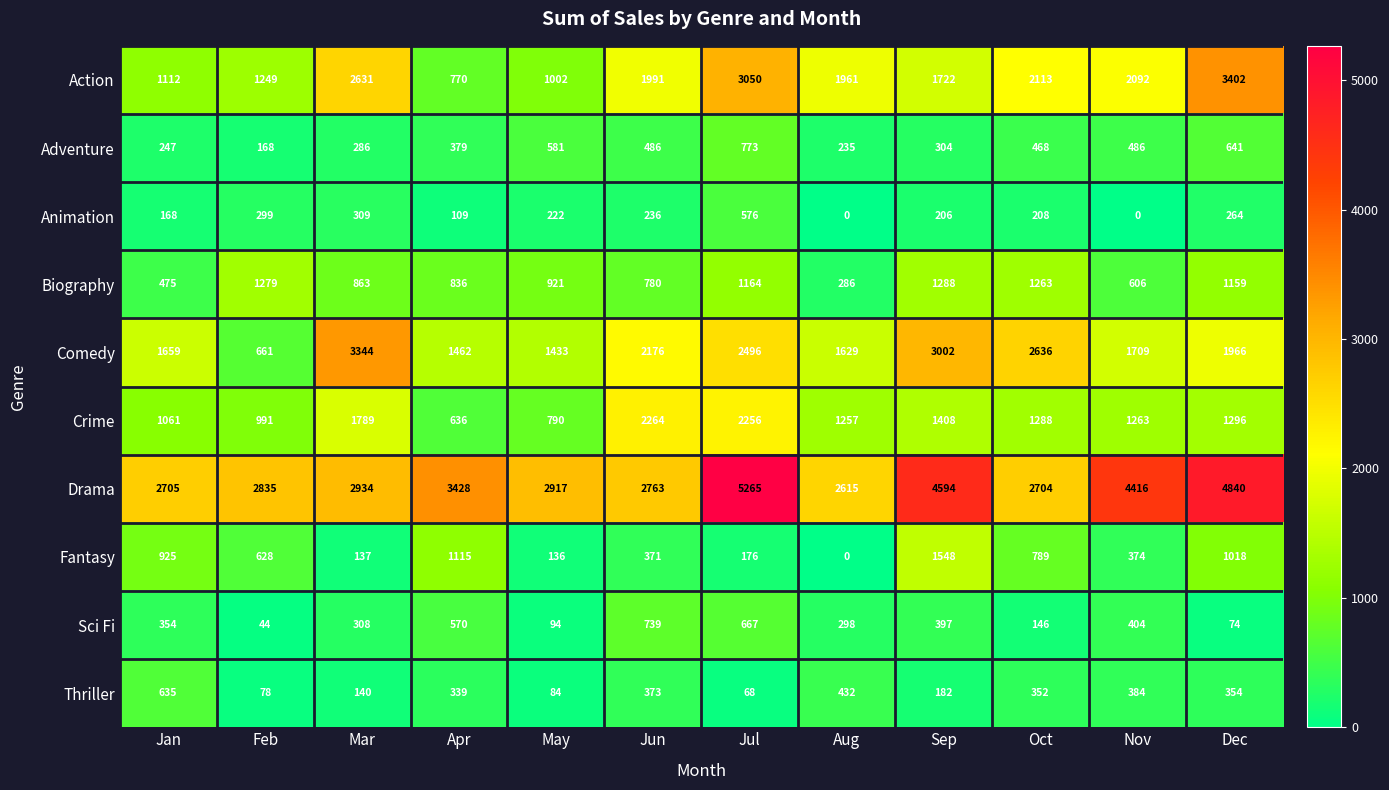

Where is Drama nearest to the value 3940?

Nov